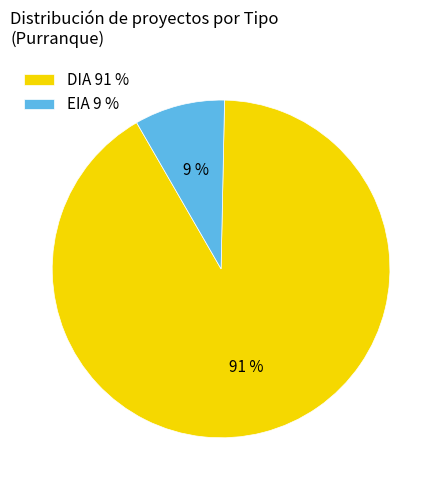

To the nearest percent, what is the combined percentage of EIA 9 % and DIA 91 %?

100%